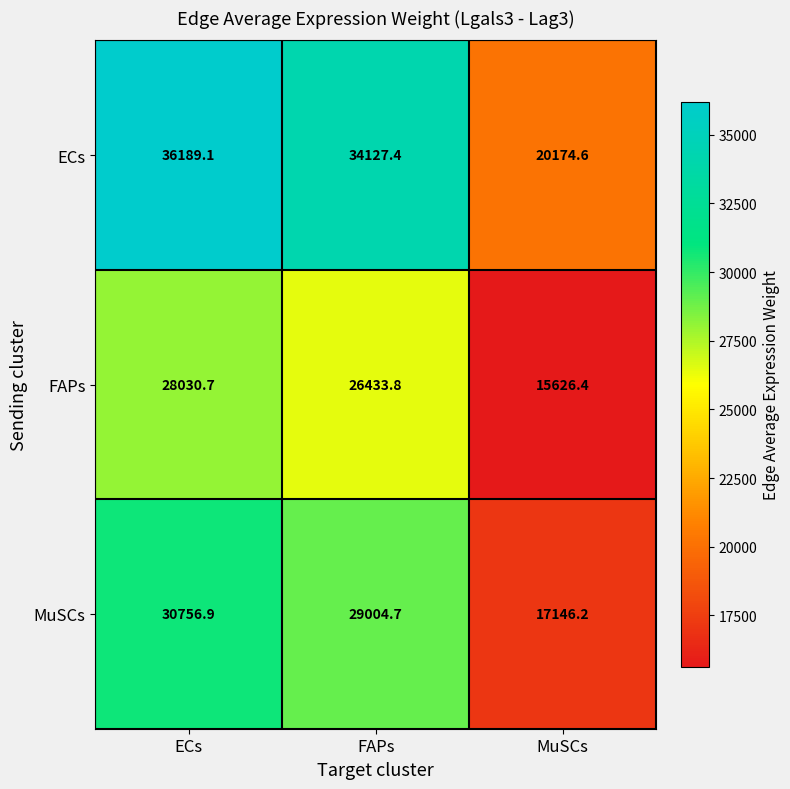

What is the minimum value for FAPs?

15626.4